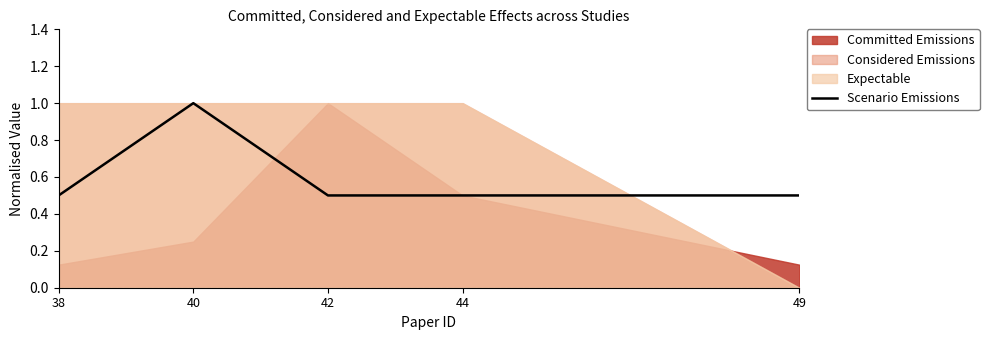

The value of Scenario Emissions at 42 is 0.5. True or false?

True